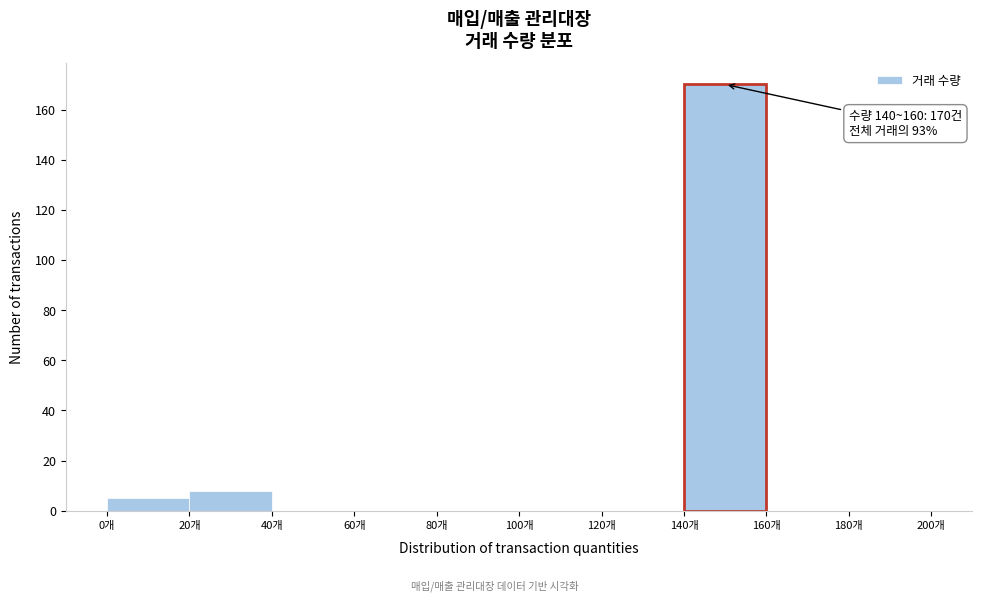

Over which range of the x-axis is the bar tallest?

140 to 160